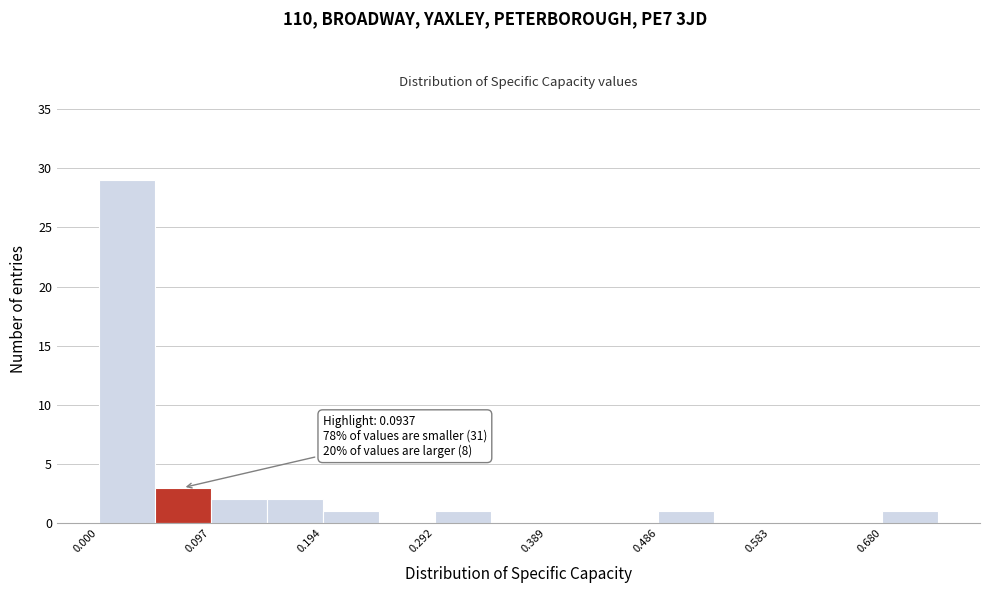

Which range on the x-axis has the tallest bar?

0.00 to 0.05